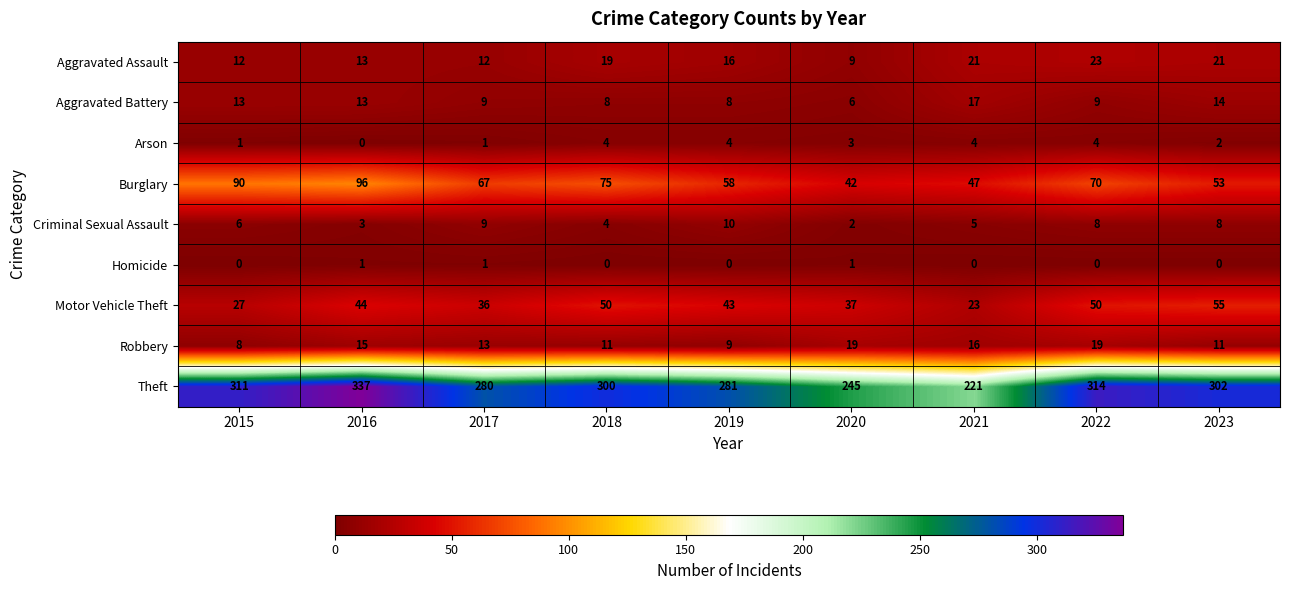

What is the sum of all Homicide values?

3